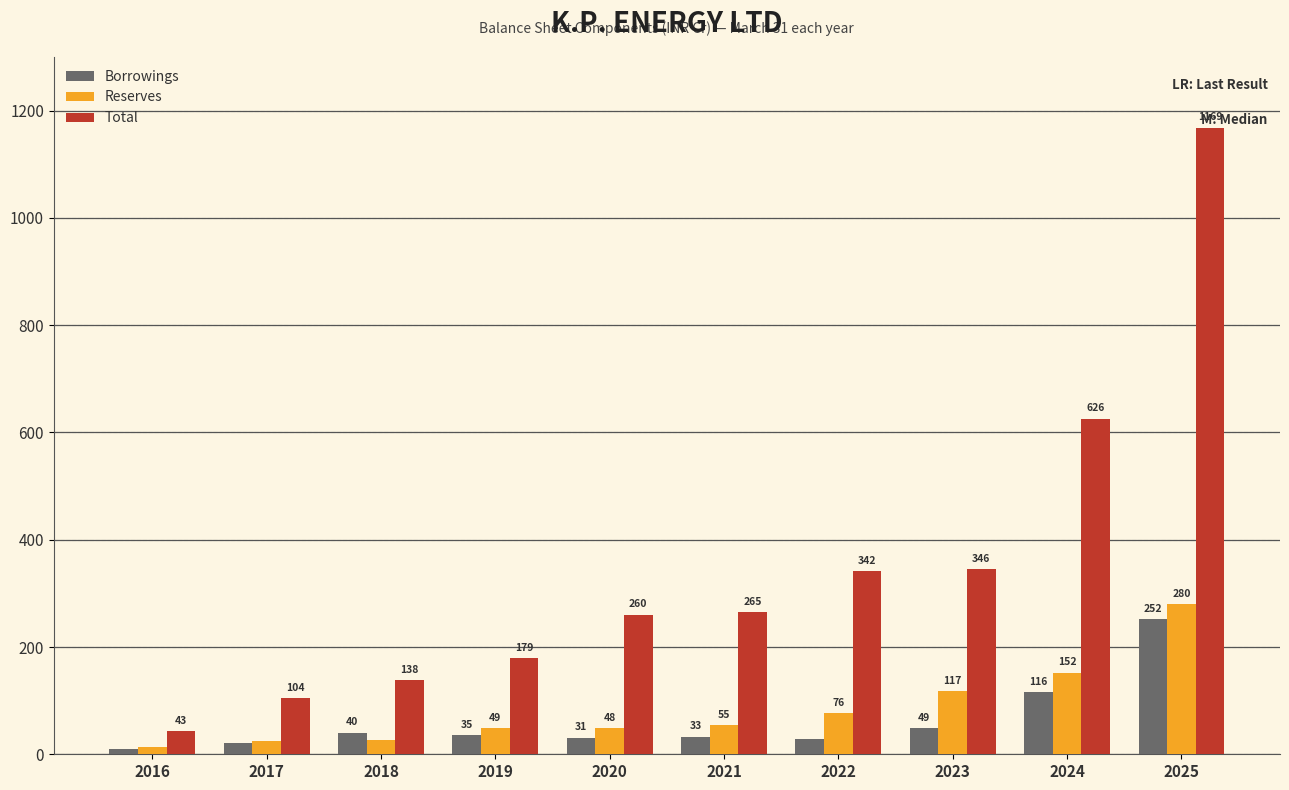

The value of Total at 2022 is 341.9. True or false?

True